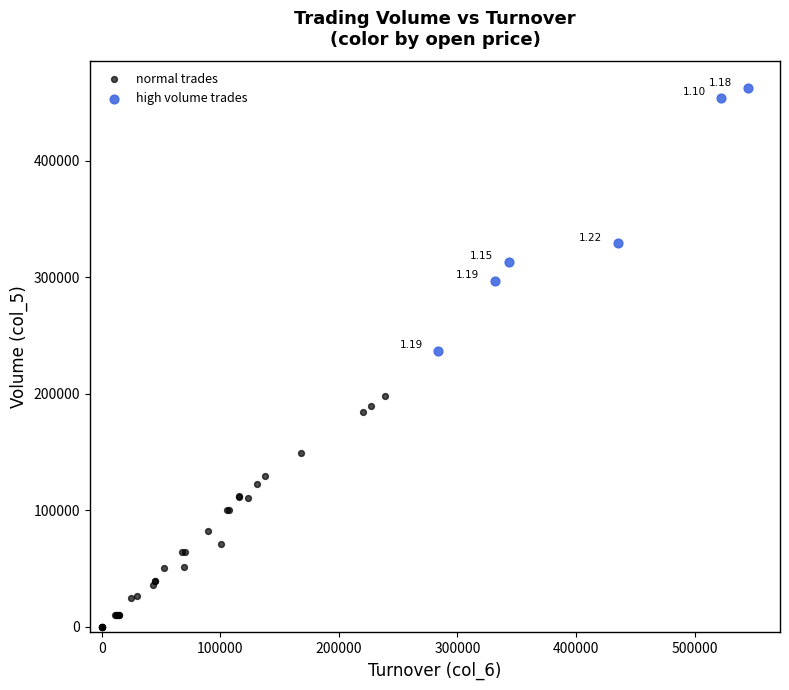

What are all the series names shown in the legend?

normal trades, high volume trades